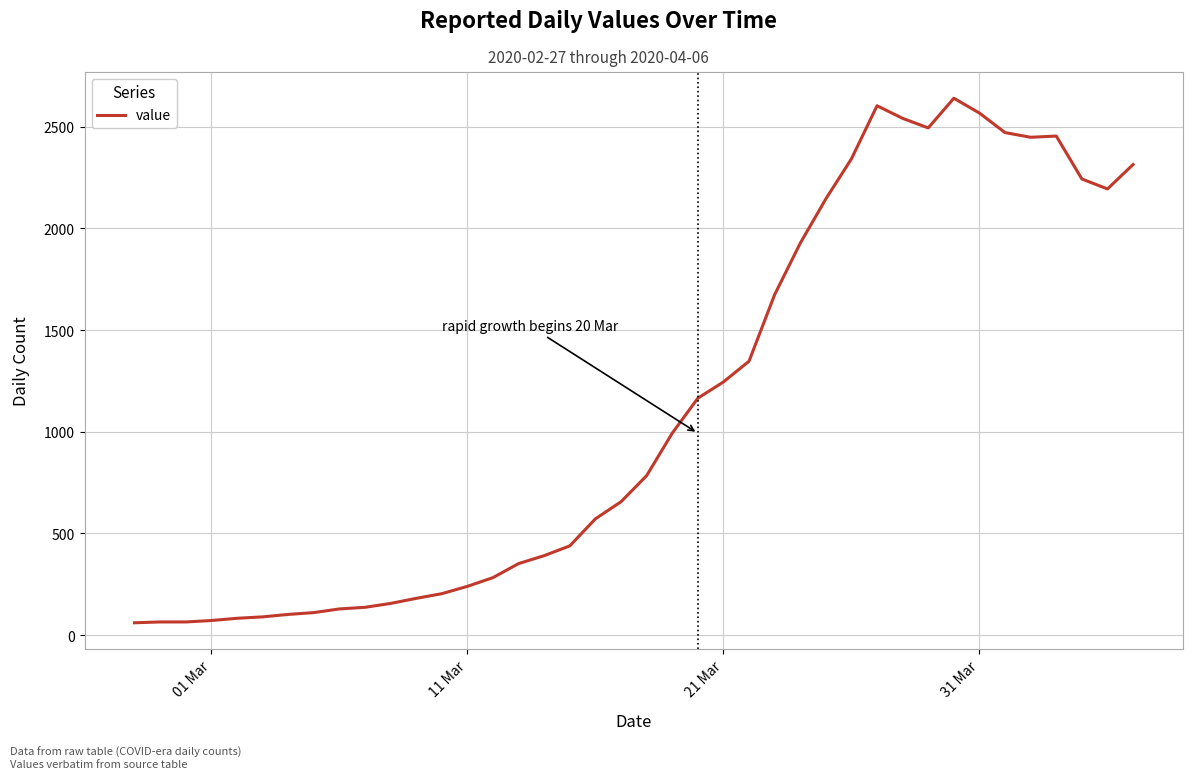

What is the maximum value shown in the chart?

2640